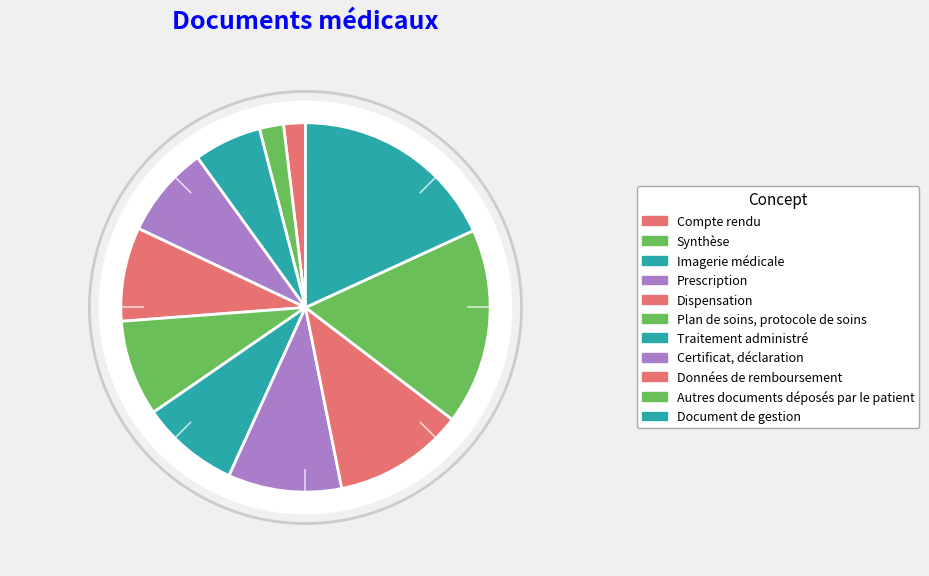

What is the total percentage of Compte rendu and Plan de soins, protocole de soins?

10.3%